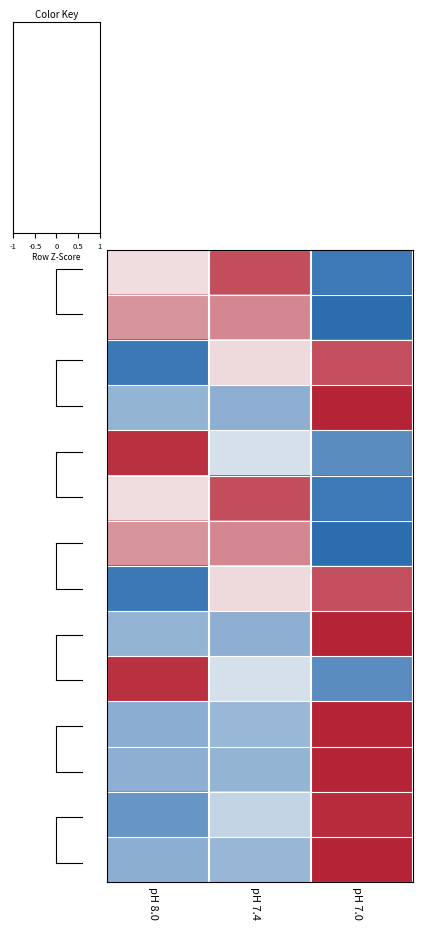

Count the number of categories in the chart.

3